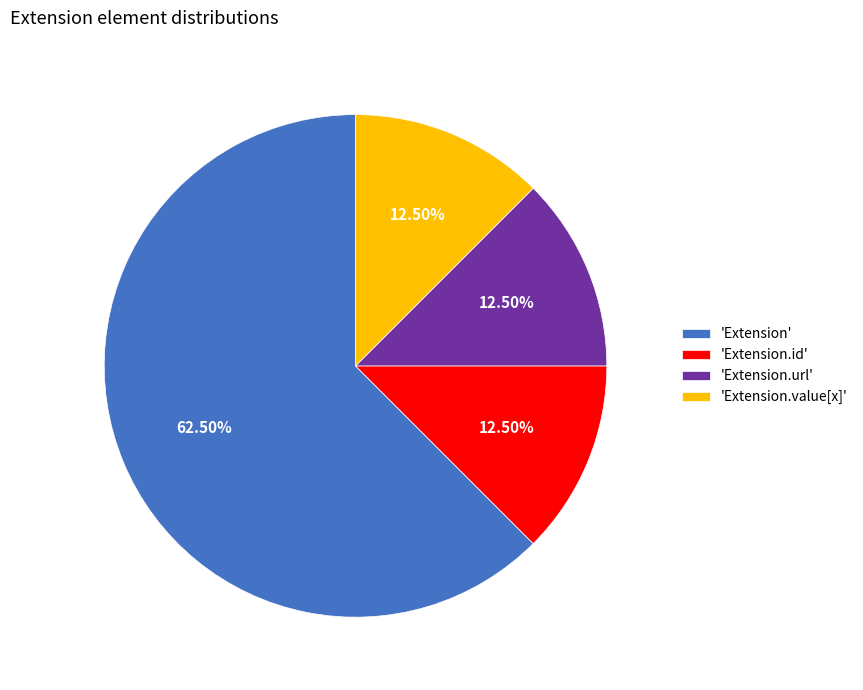

Combined, do 'Extension.value[x]' and 'Extension' account for over 50%?

Yes